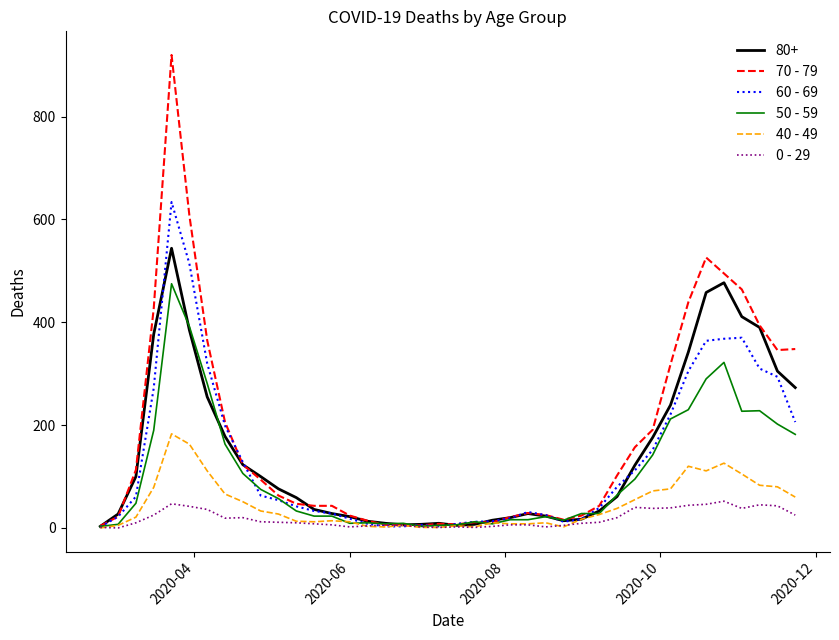

Which series has the largest range (max minus min)?

70 - 79